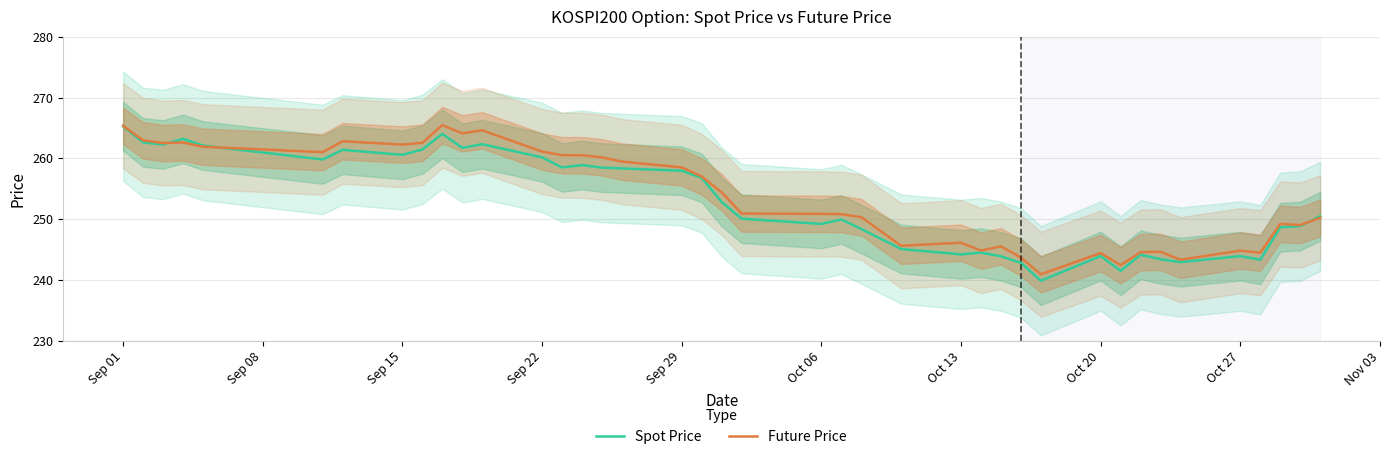

What is the lowest value of the Future Price series?

240.9